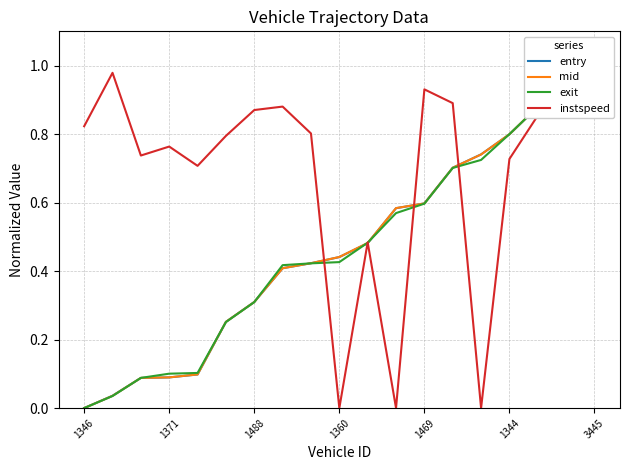

What is the difference between the entry values at 14 and 1346?

0.7